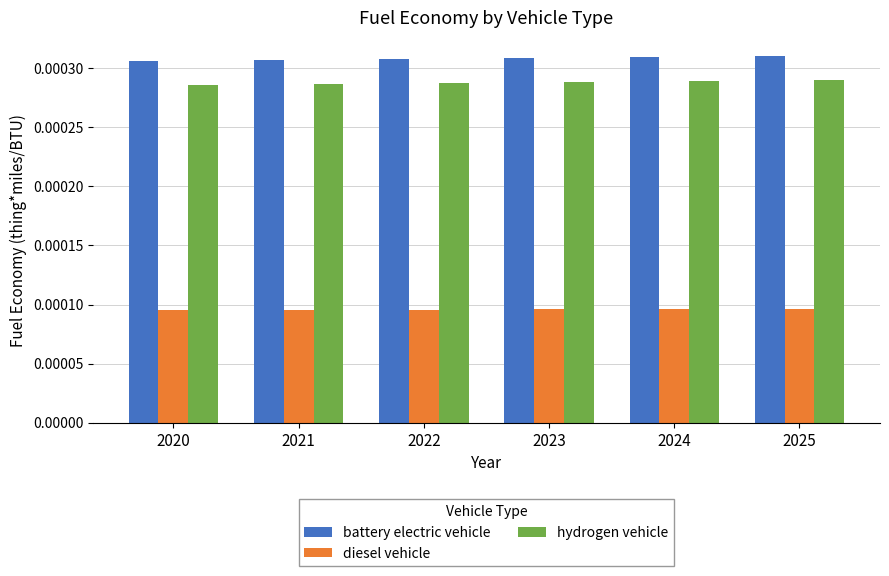

Which series has the largest total across all categories?

battery electric vehicle